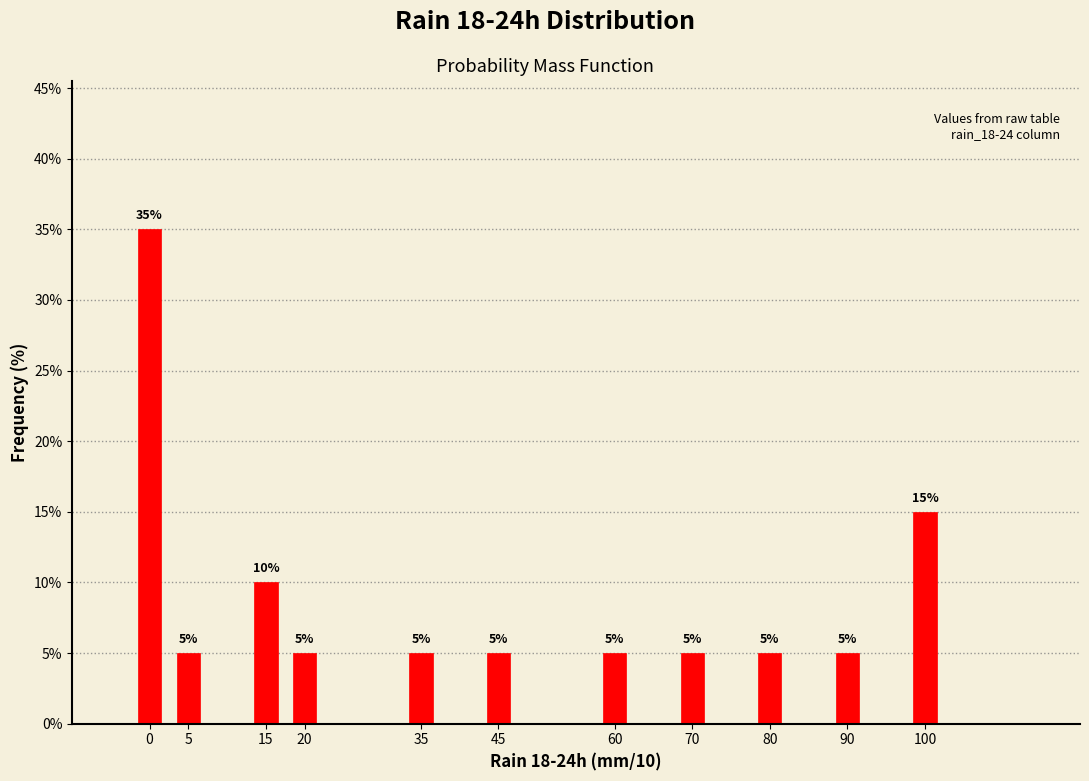

Reading right to left, what are all the values shown in this chart?

100=15	90=5	80=5	70=5	60=5	45=5	35=5	20=5	15=10	5=5	0=35